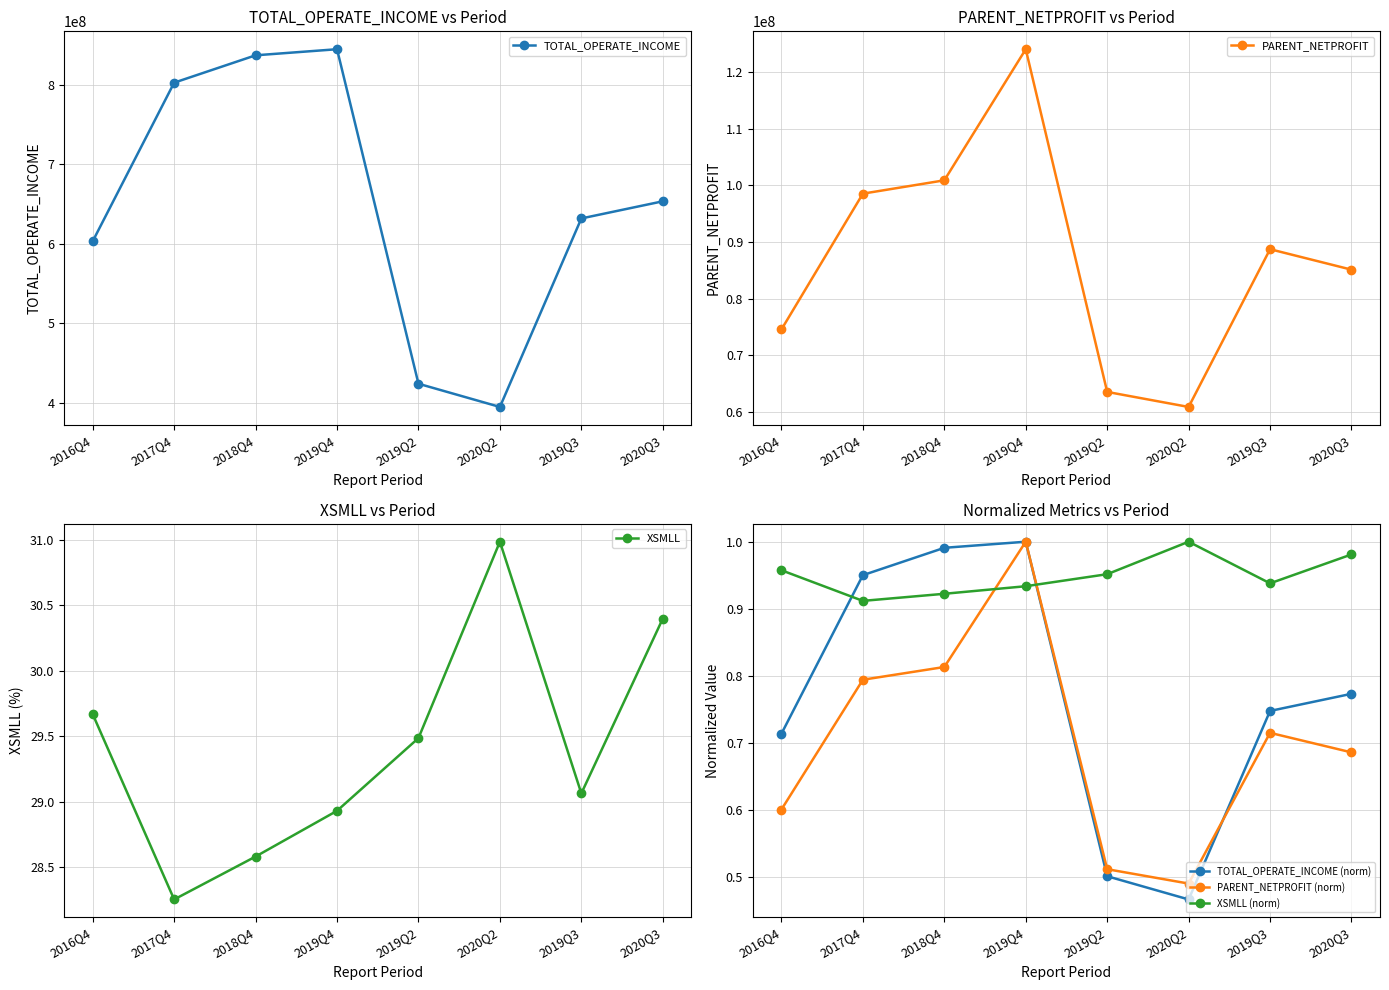

In TOTAL_OPERATE_INCOME, how many points are lower than both neighbors (excluding endpoints)?

1